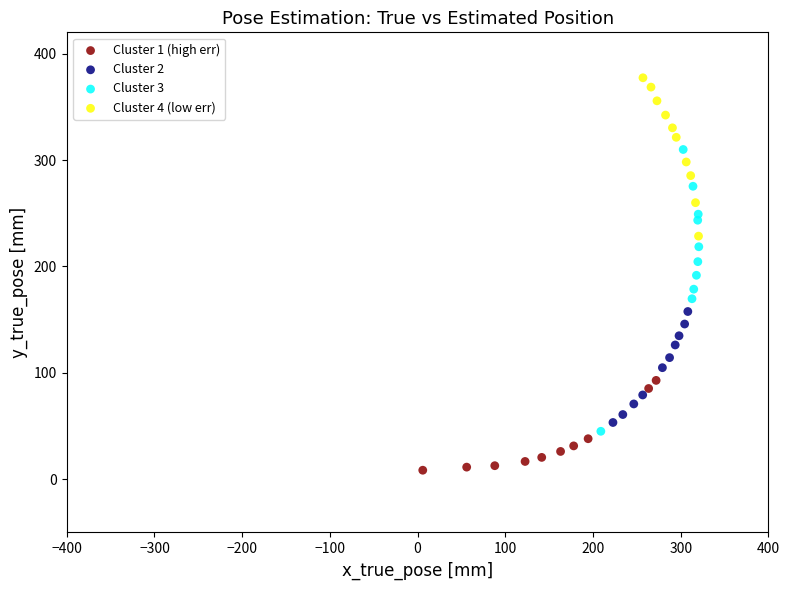

What are all the series names shown in the legend?

Cluster 1 (high err), Cluster 2, Cluster 3, Cluster 4 (low err)